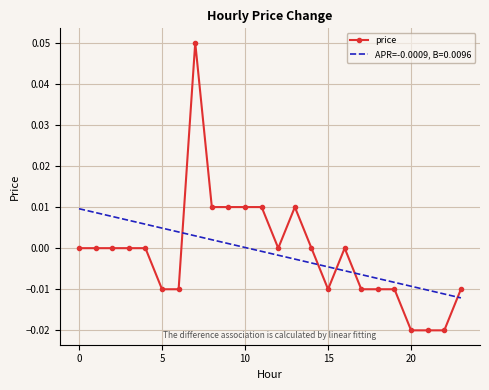

List the series in order of their peak value, lowest first.

APR=-0.0009, B=0.0096, price